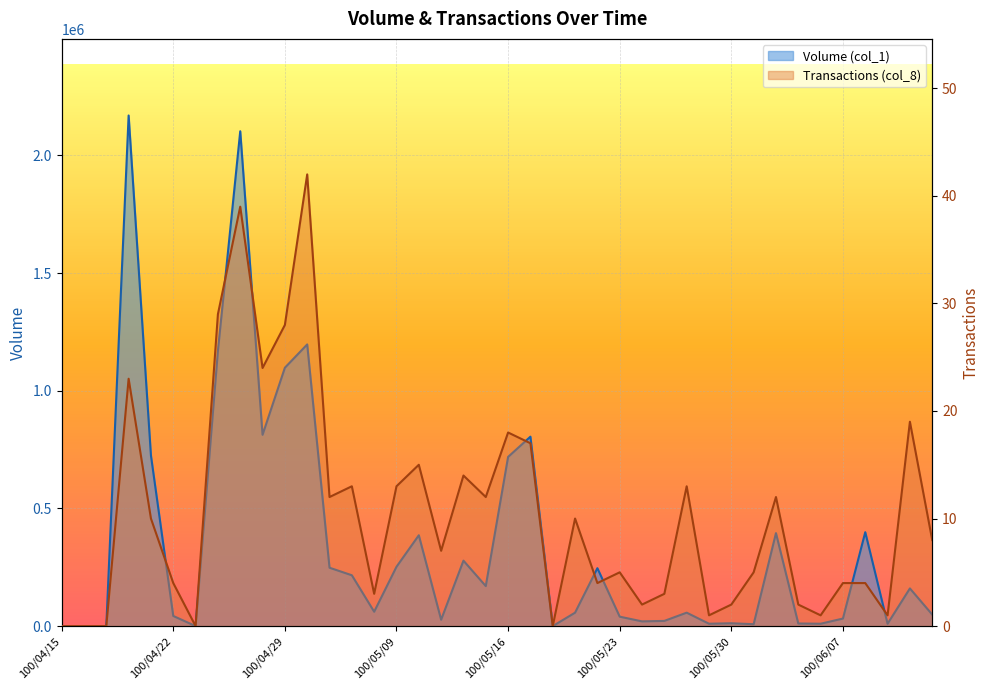

Is it true that Volume (col_1) equals 15079 at 100/04/22?

False